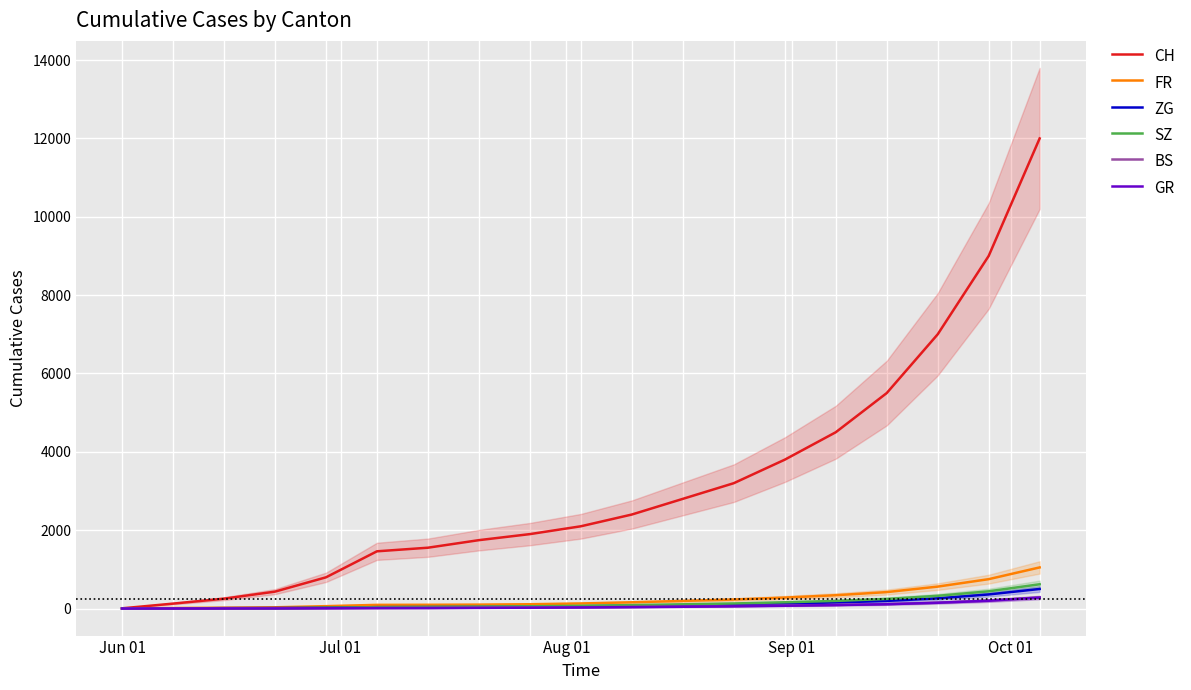

True or false: CH and SZ intersect in this chart.

False